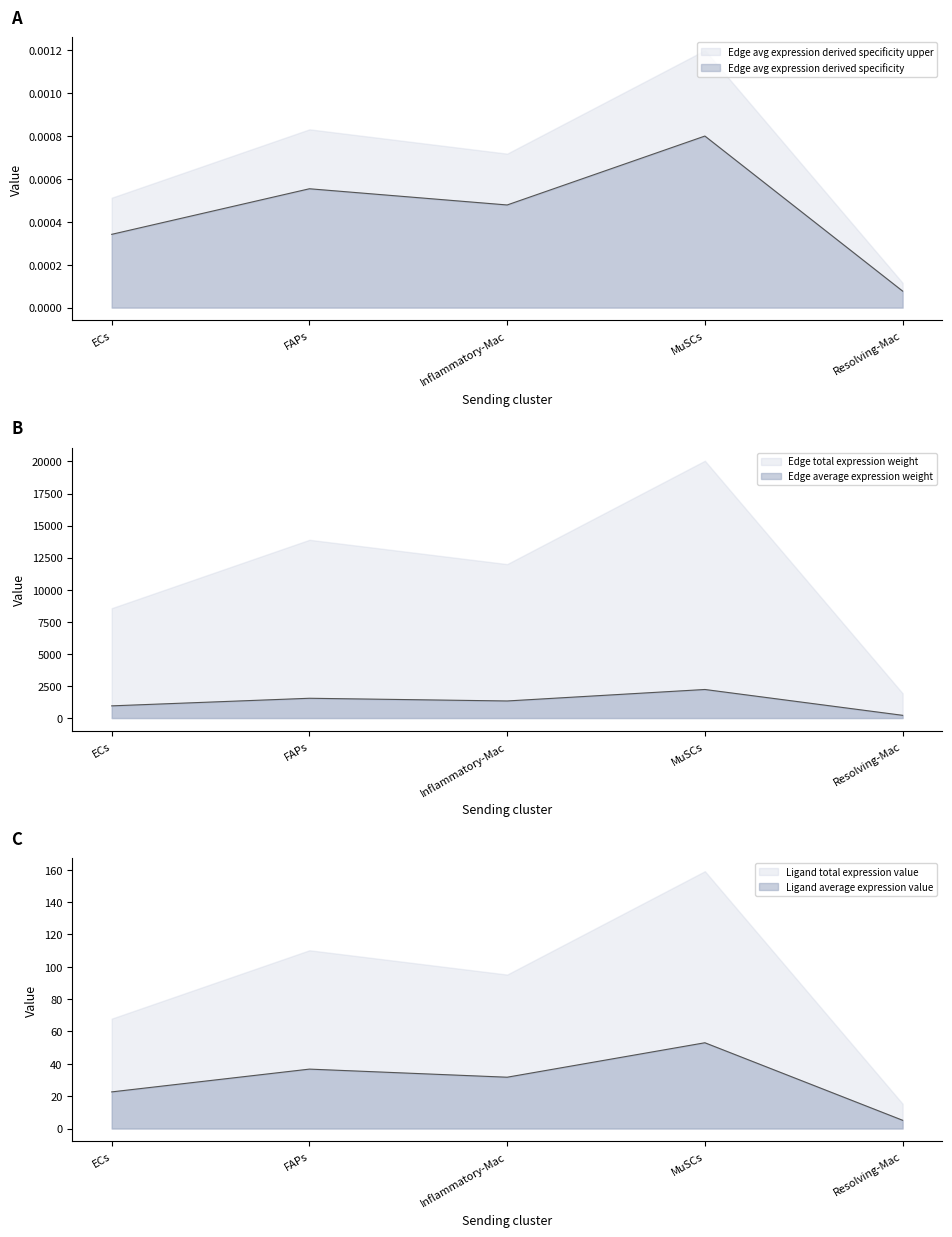

Which category has the lowest value in the Edge total expression weight series?

Resolving-Mac